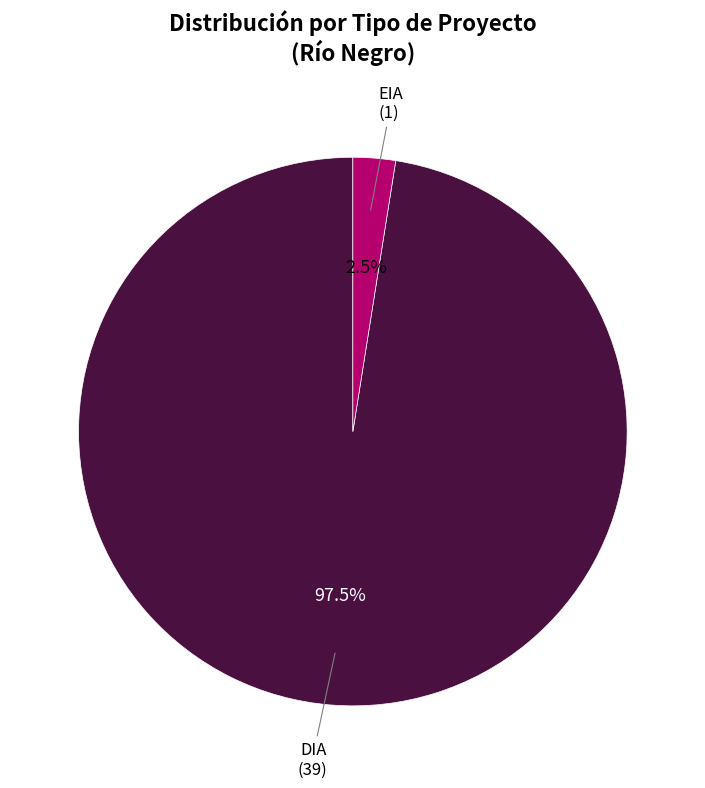

To the nearest percent, what is the average slice percentage?

50%